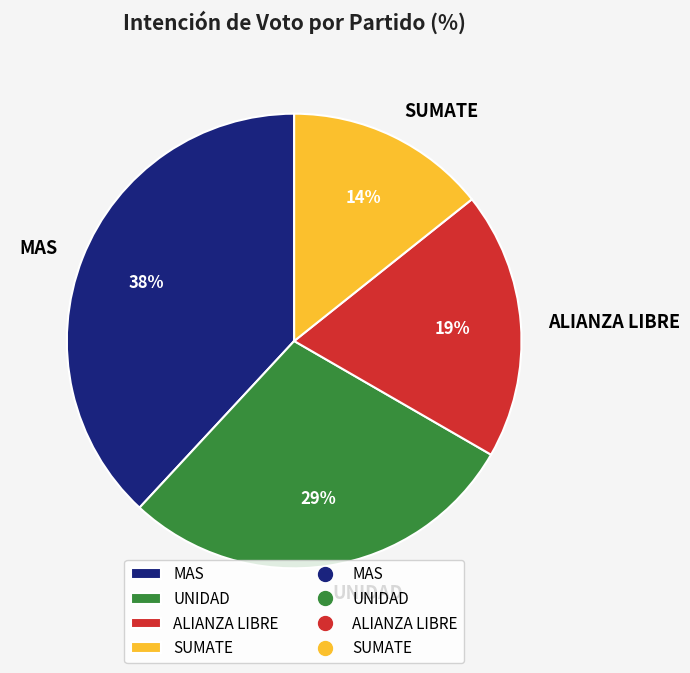

To the nearest percent, what is the average slice percentage?

25%